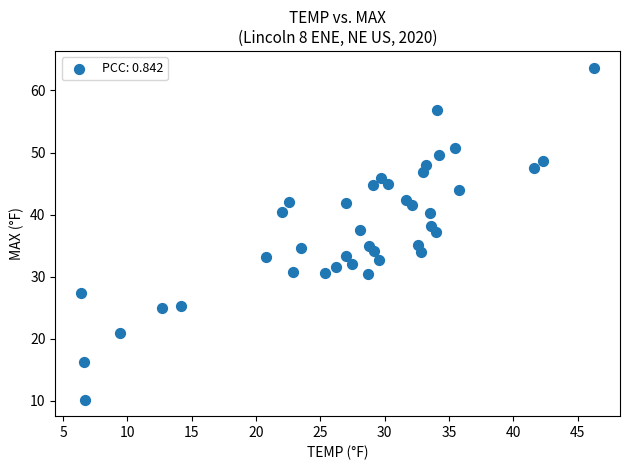

What is the range of X values (max minus min)?

39.9